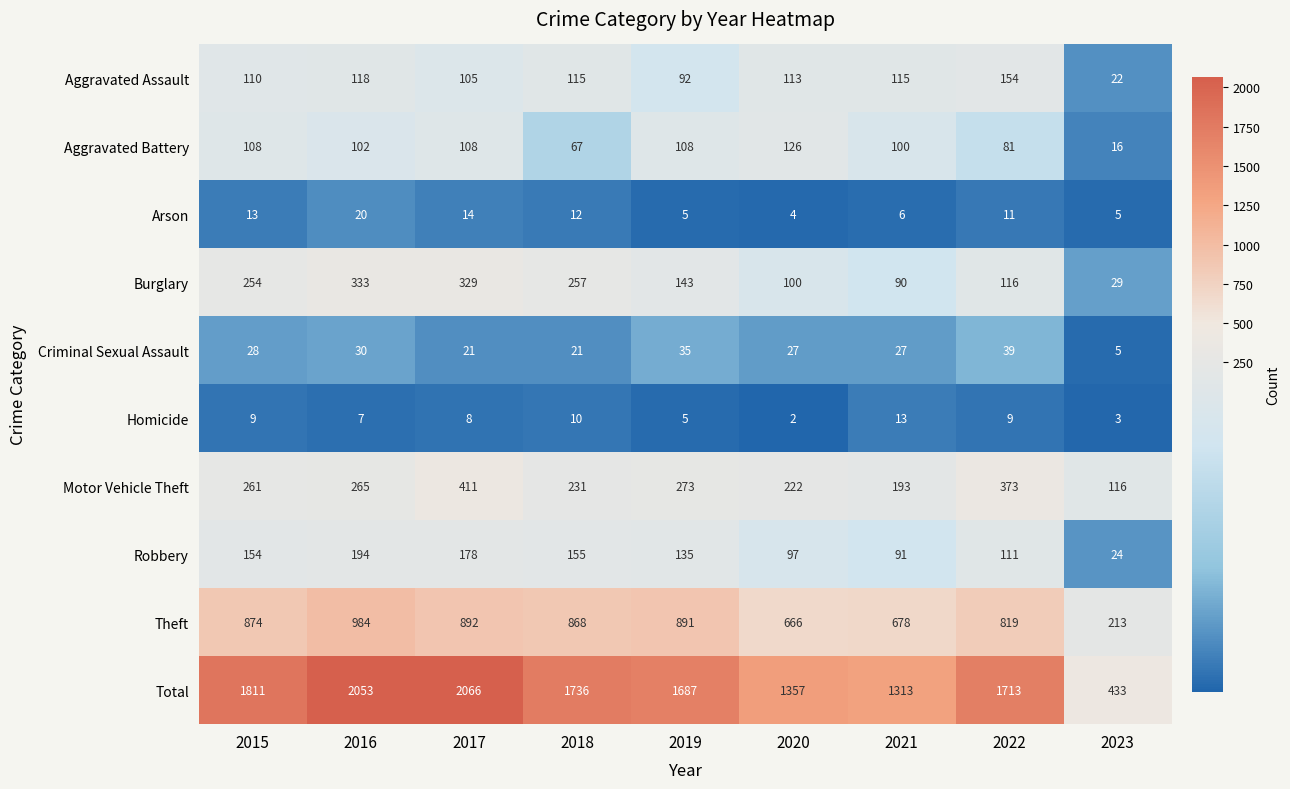

What is the average value of the Robbery series?

127